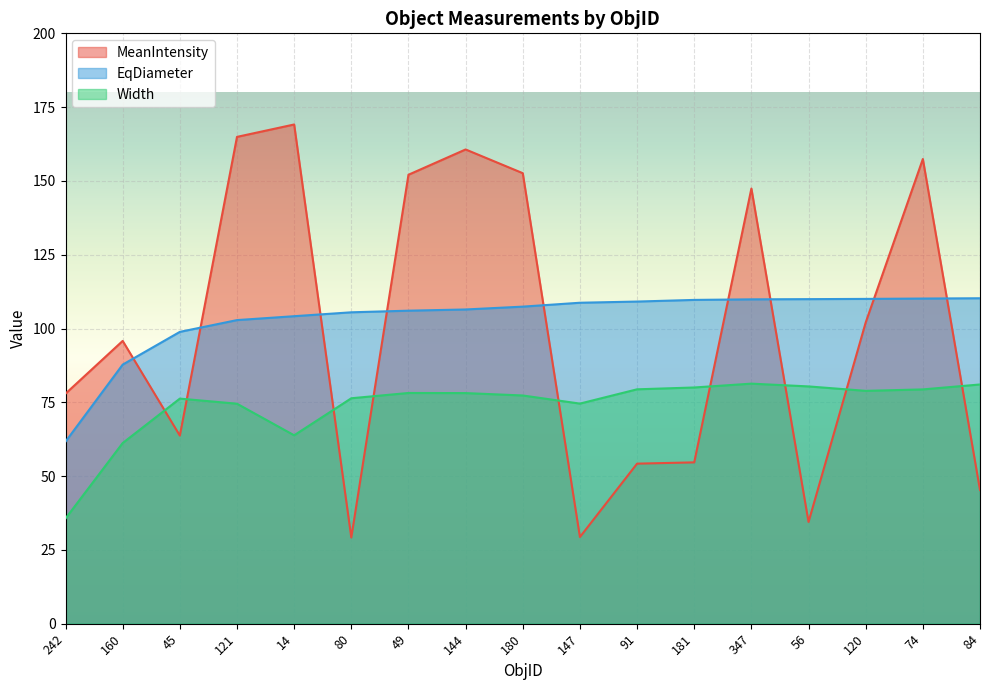

What is the sum of the MeanIntensity values at 120 and 49?

254.1